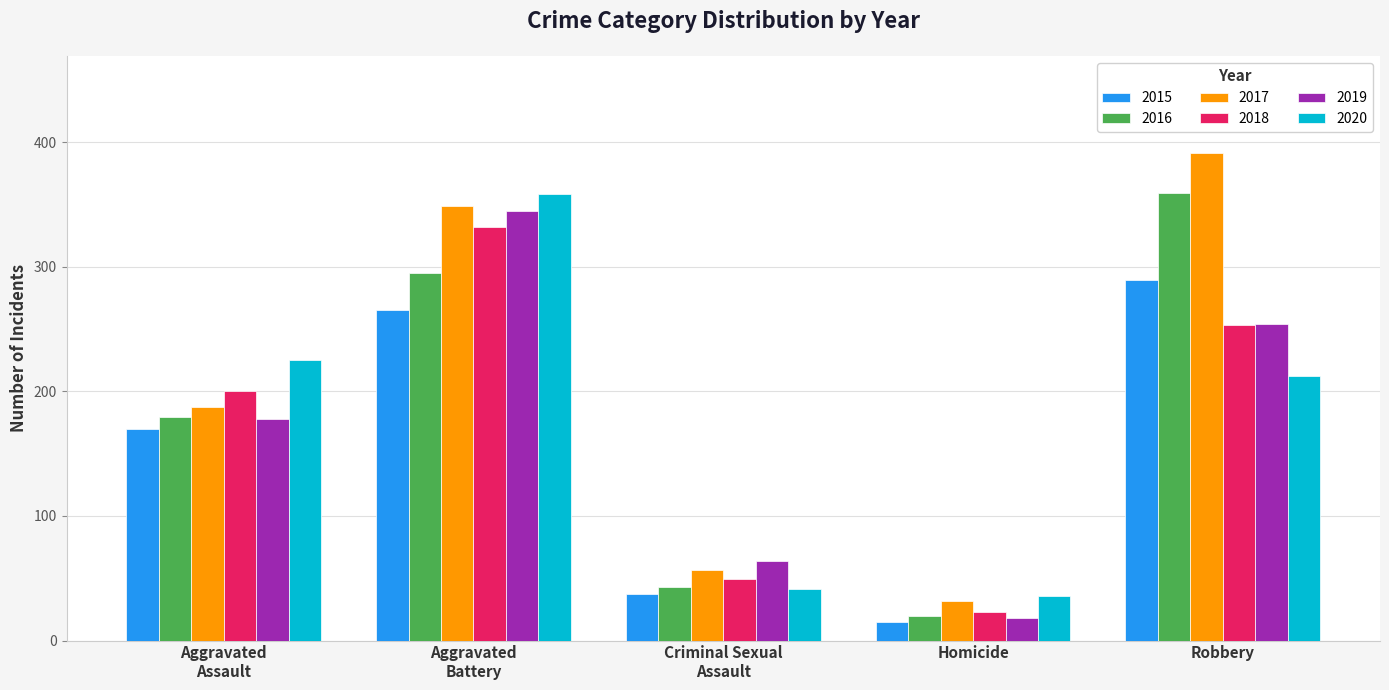

What is the label of the 4th bar from the right?

Aggravated
Battery